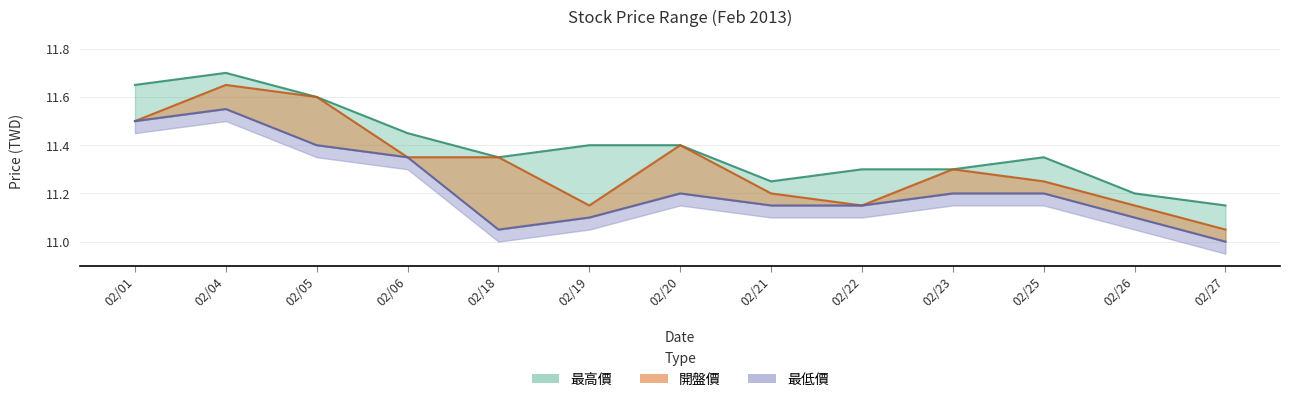

Between 02/25 and 02/26, which series saw the biggest shift?

最高價